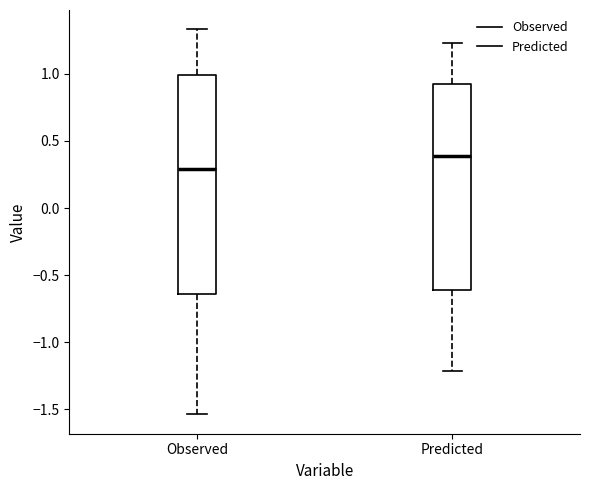

Reading left to right, read every box against the y-axis: the position of its median line, the range the box covers, and the ends of its whiskers. The values are not printed on the chart, so give them approximately, as read against the axis.

Observed: median 0.30, box -0.65 to 1.00, whiskers -1.55 to 1.35
Predicted: median 0.40, box -0.60 to 0.95, whiskers -1.20 to 1.25